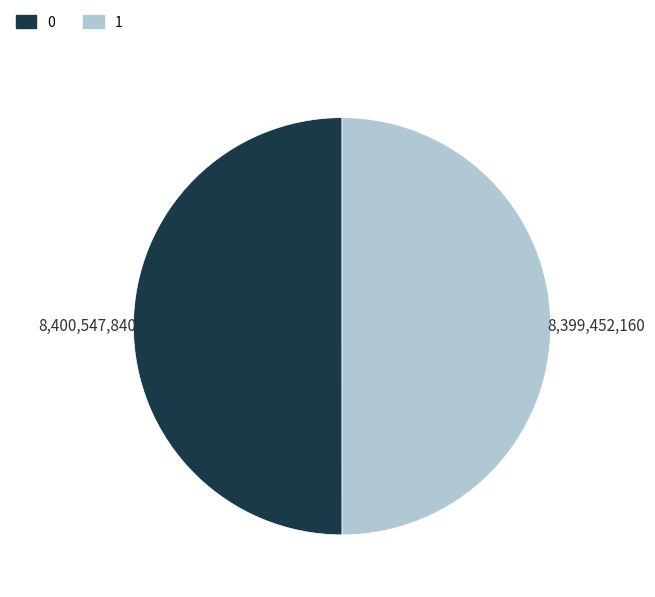

True or false: 1 accounts for 50% of the total.

True